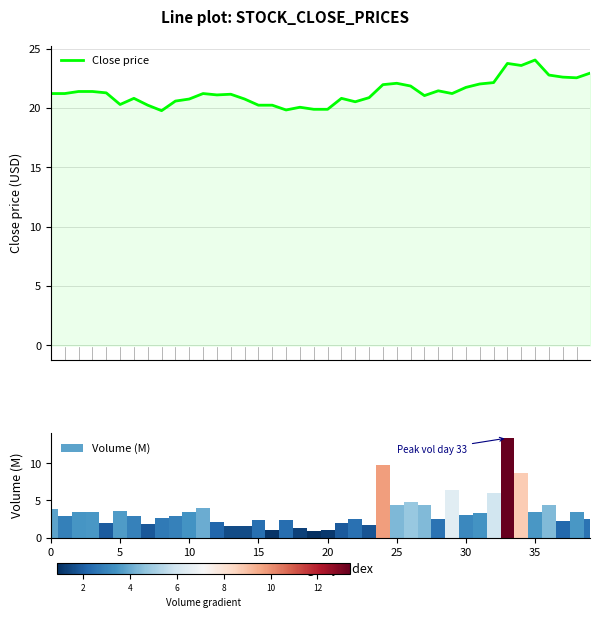

What is the highest value of the Volume (M) series?

13.4